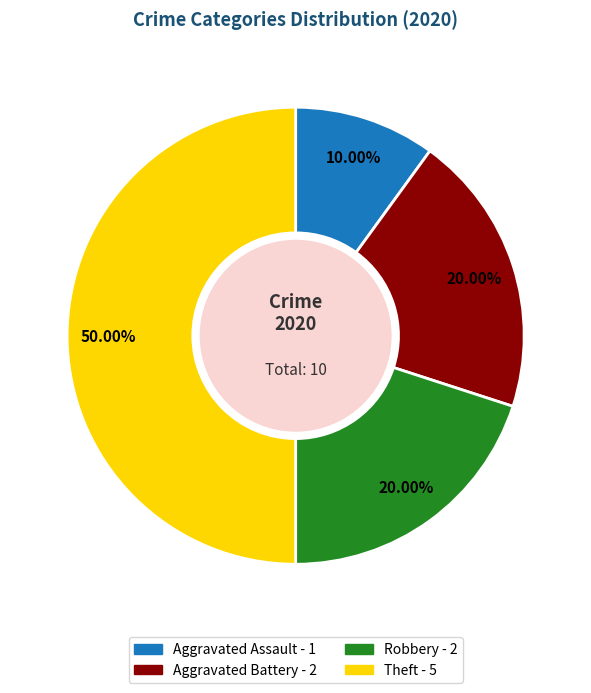

Between Aggravated Assault and Theft, which is larger?

Theft